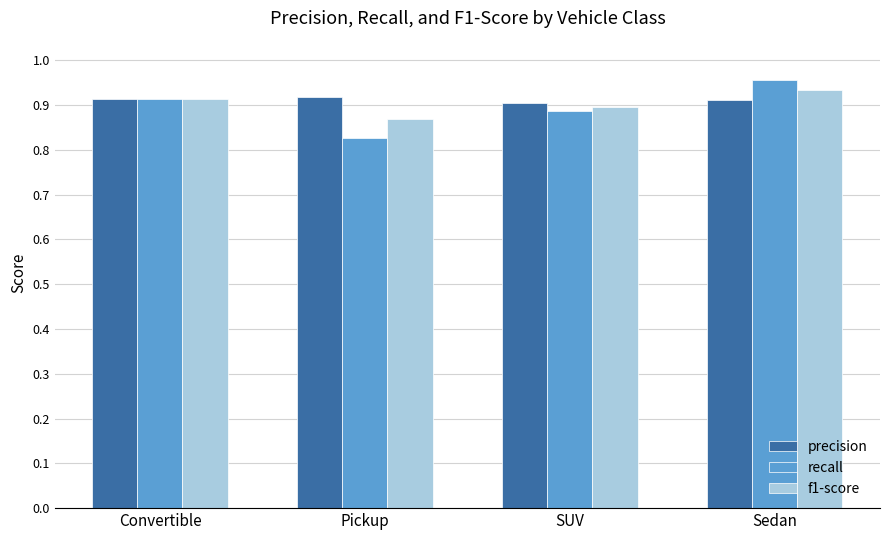

What is the label of the 4th bar from the left?

Sedan